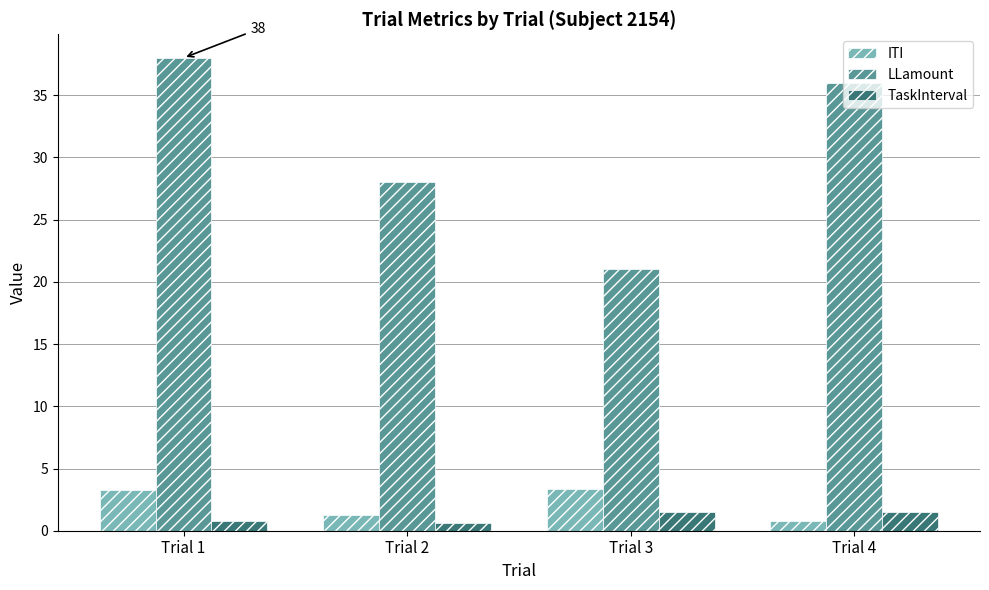

Does the chart contain any negative values?

No